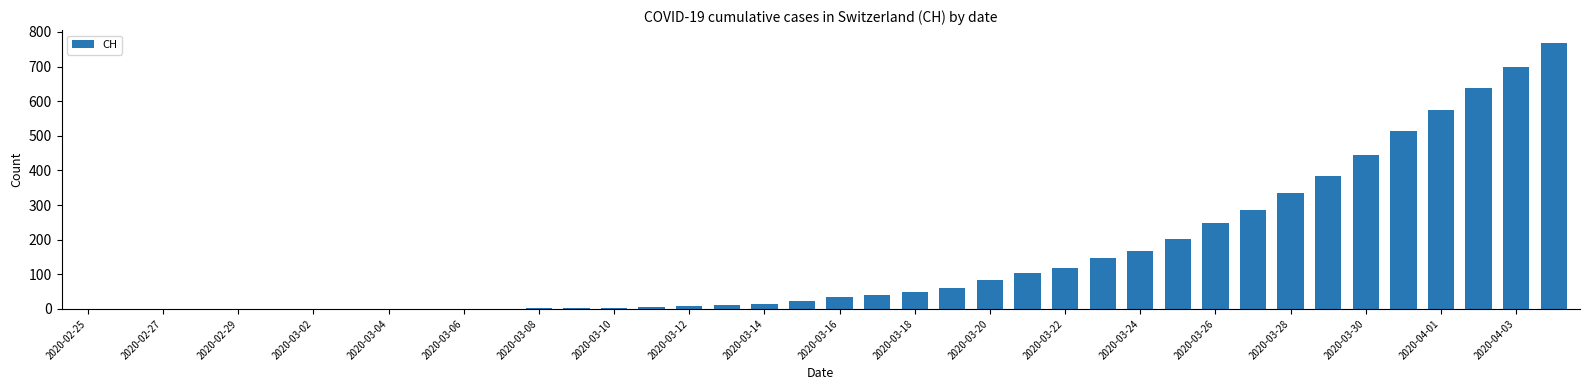

What is the maximum value shown in the chart?

767